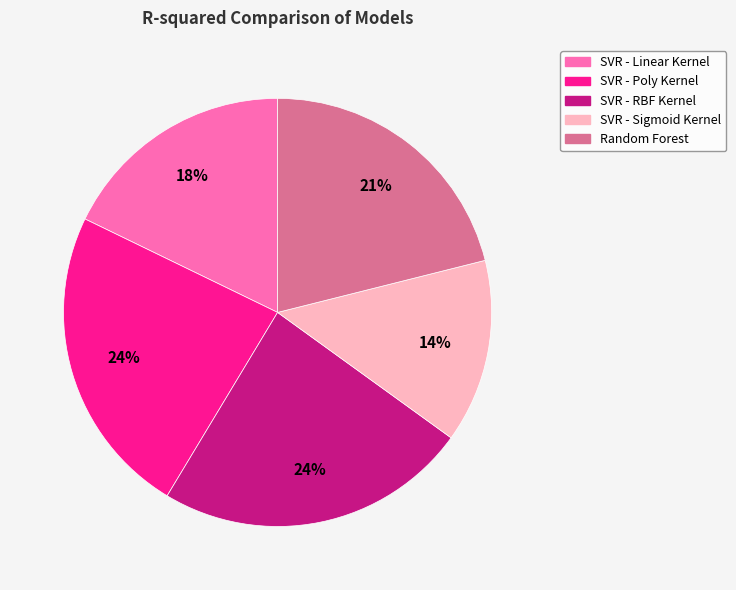

True or false: SVR - Sigmoid Kernel accounts for 14% of the total.

True